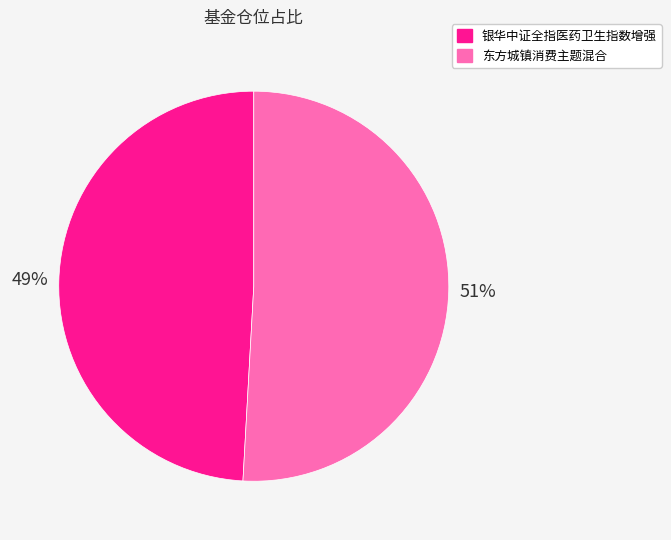

Count the number of slices in the pie.

2